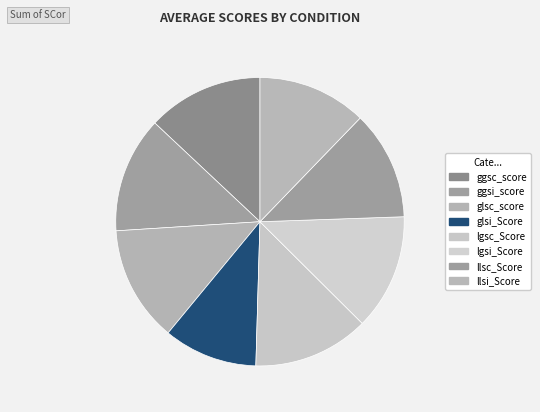

What percentage do ggsi_score and glsi_Score together represent?

23.5%